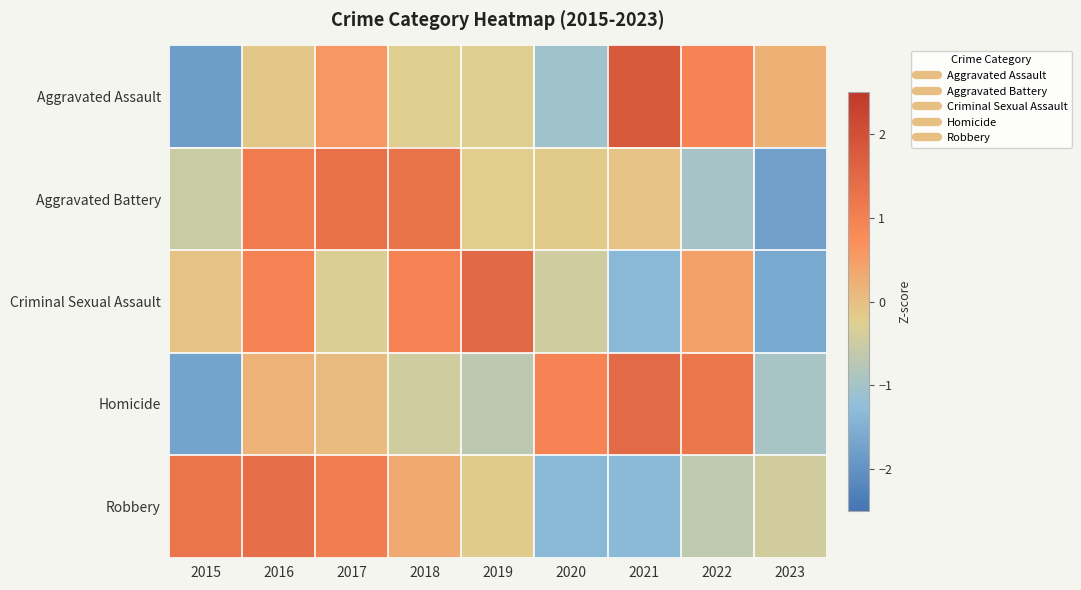

Reading left to right, list all the values displayed in this chart.

Aggravated Assault: 2015=-1.8	2016=-0.1	2017=0.6	2018=-0.3	2019=-0.3	2020=-1.0	2021=1.8	2022=0.9	2023=0.2
Aggravated Battery: 2015=-0.5	2016=1.1	2017=1.3	2018=1.3	2019=-0.2	2020=-0.2	2021=-0.1	2022=-1.0	2023=-1.8
Criminal Sexual Assault: 2015=-0.1	2016=1.0	2017=-0.3	2018=1.0	2019=1.5	2020=-0.5	2021=-1.4	2022=0.4	2023=-1.6
Homicide: 2015=-1.7	2016=0.2	2017=0.1	2018=-0.4	2019=-0.7	2020=0.9	2021=1.4	2022=1.2	2023=-1.0
Robbery: 2015=1.3	2016=1.4	2017=1.0	2018=0.3	2019=-0.2	2020=-1.4	2021=-1.3	2022=-0.7	2023=-0.4